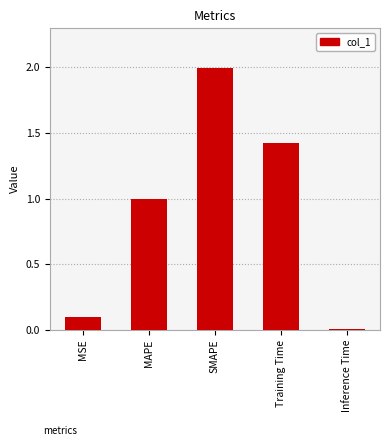

Is it true that the value at MSE is 0.1?

True